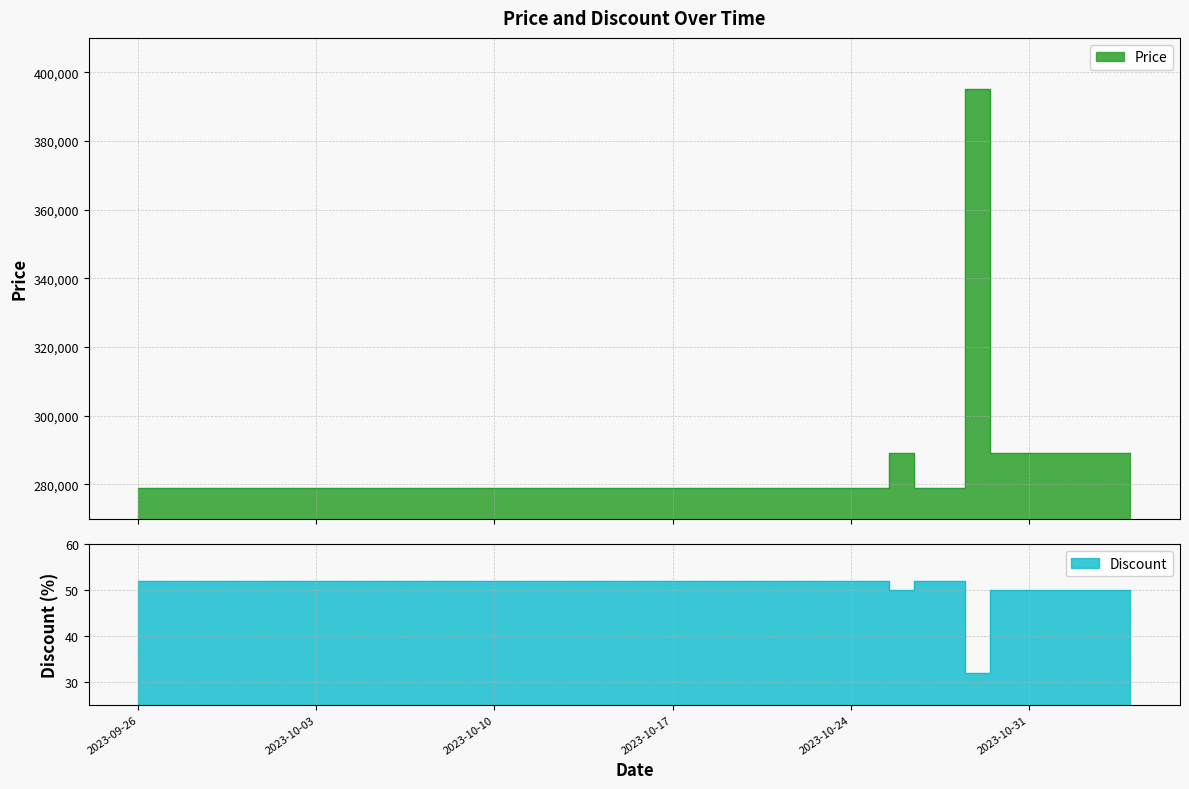

How many lines are shown in the chart?

2